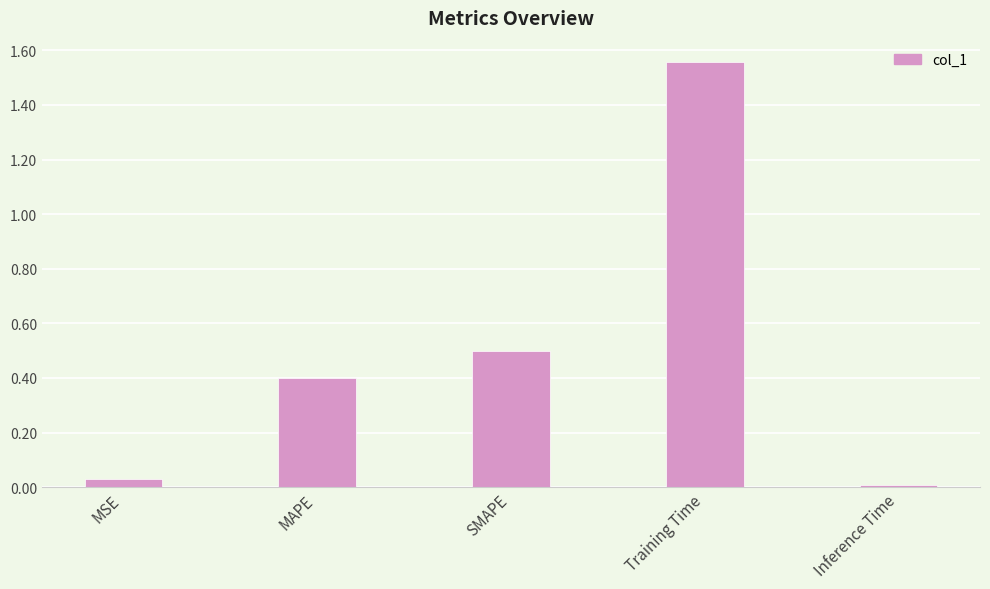

Rank the categories by value from lowest to highest.

Inference Time, MSE, MAPE, SMAPE, Training Time